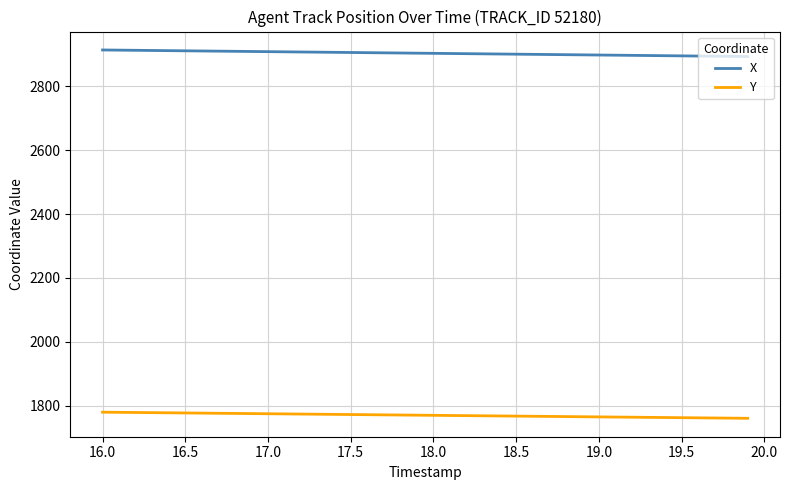

True or false: Y and X cross at least once.

False